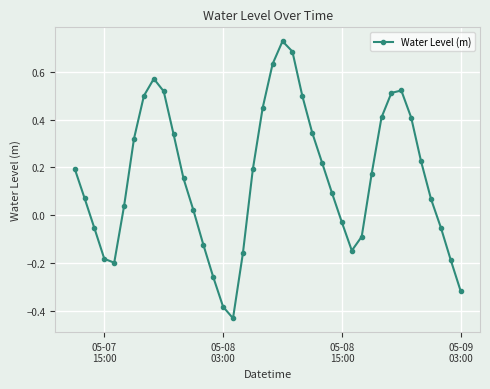

What is the difference between the second highest and second lowest values?

1.1